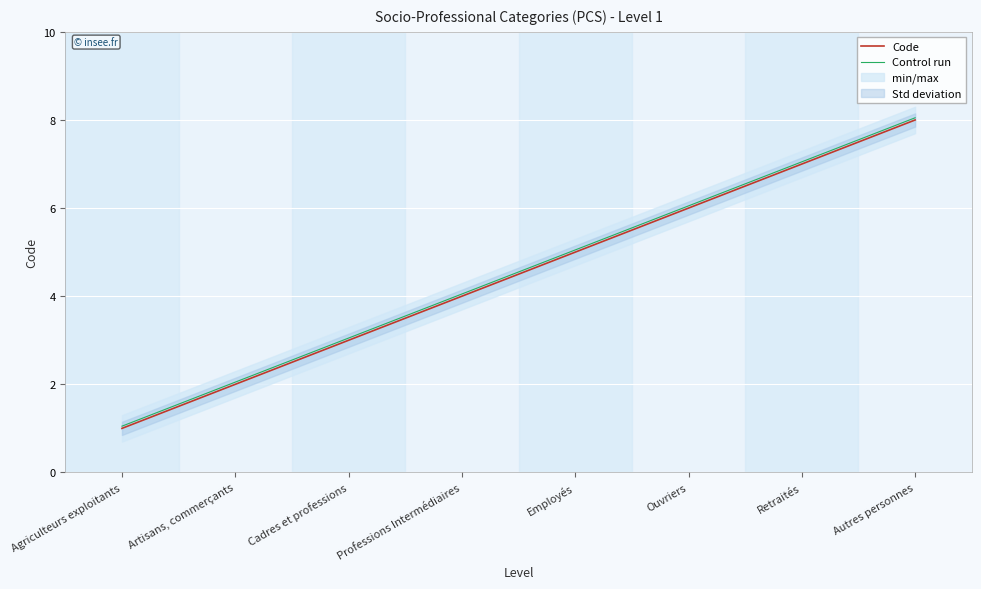

The value of Control run at Ouvriers is 6.0. True or false?

True